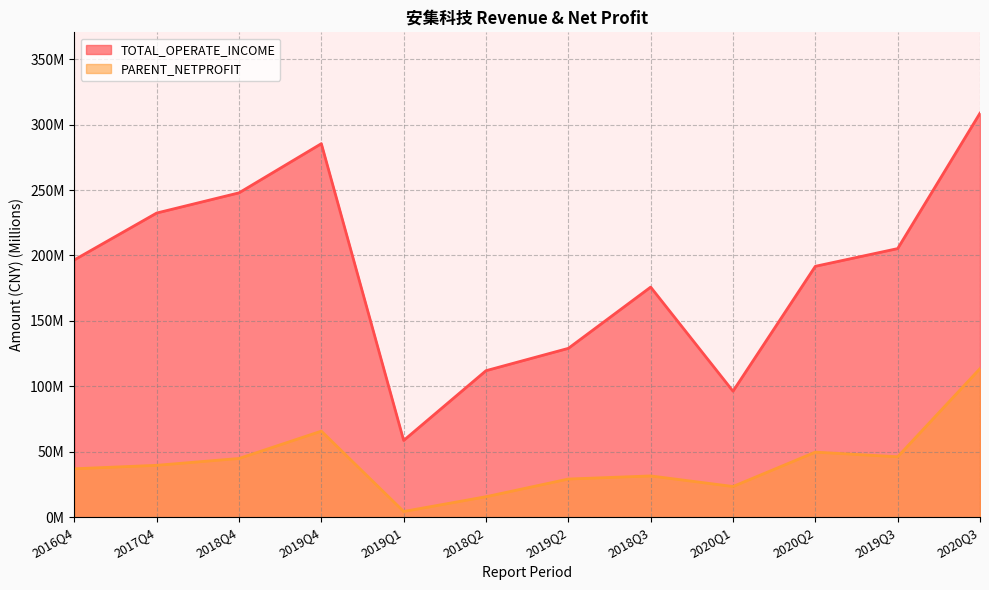

How many values in the TOTAL_OPERATE_INCOME series exceed 196?

6